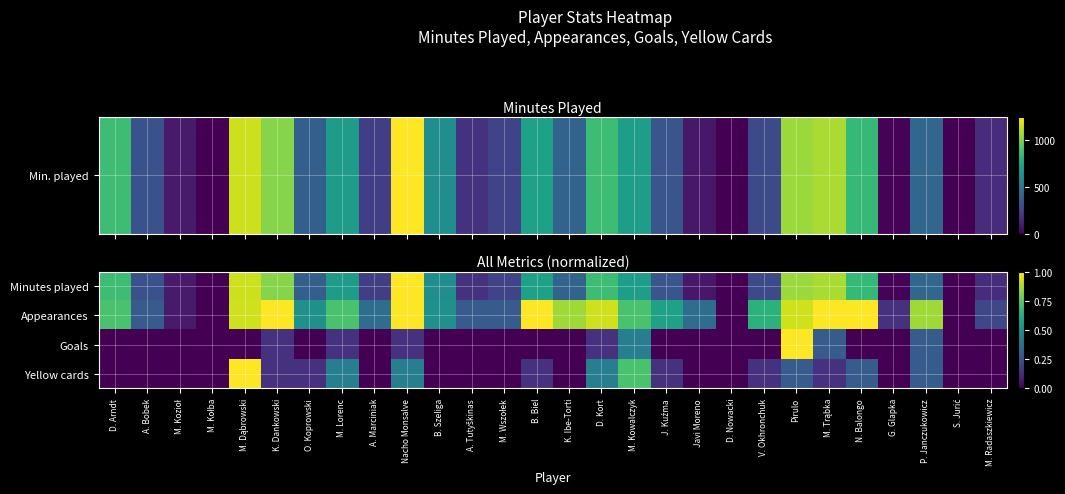

What is the spread (max minus min) of values at M. Trąbka?

0.9